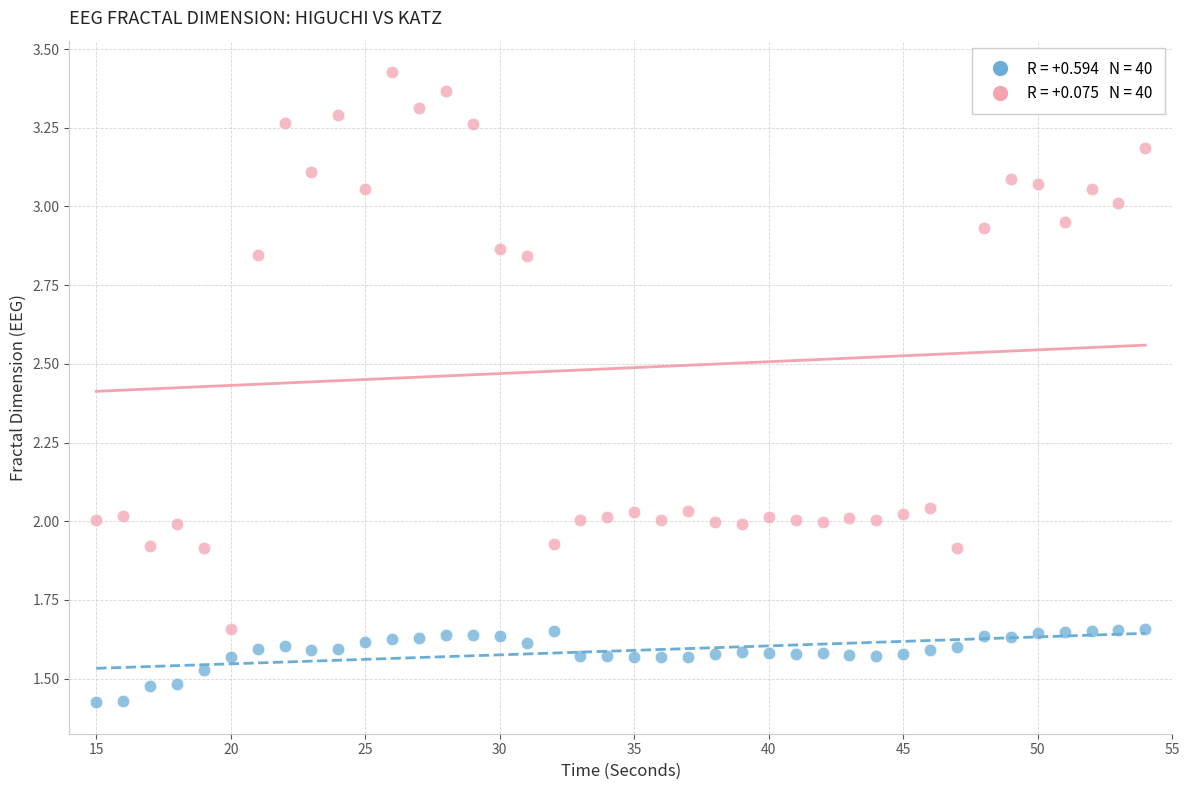

How many data points are displayed?

80